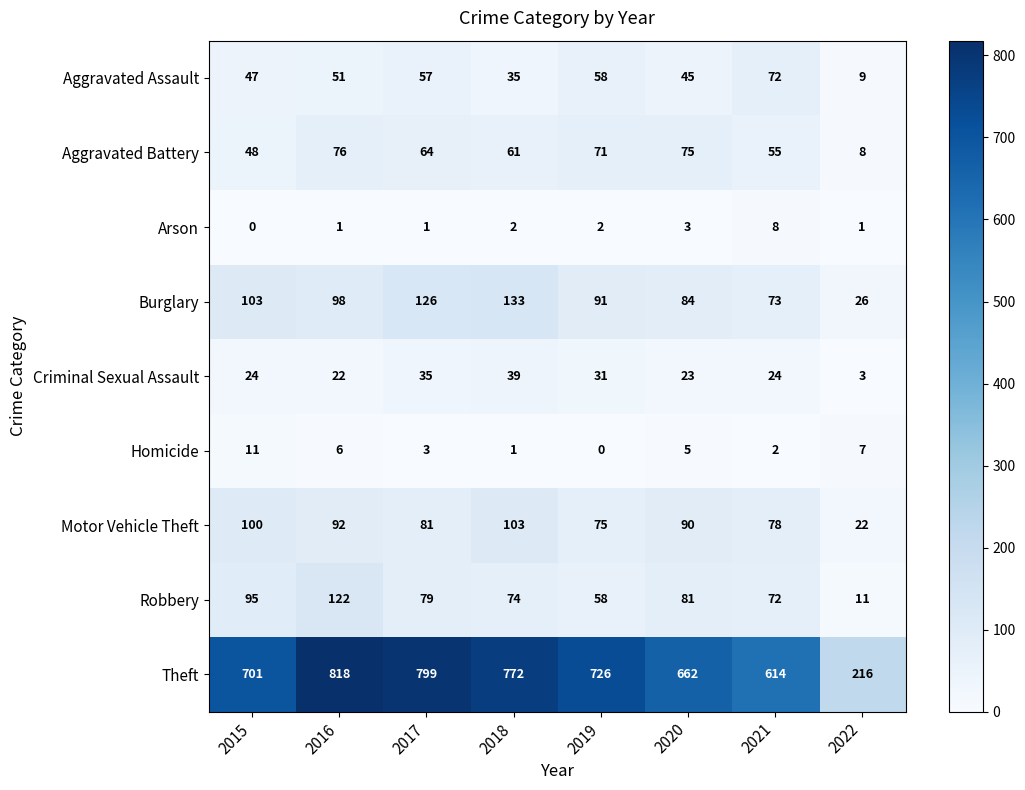

Rank the series by their maximum value, from highest to lowest.

Theft, Burglary, Robbery, Motor Vehicle Theft, Aggravated Battery, Aggravated Assault, Criminal Sexual Assault, Homicide, Arson